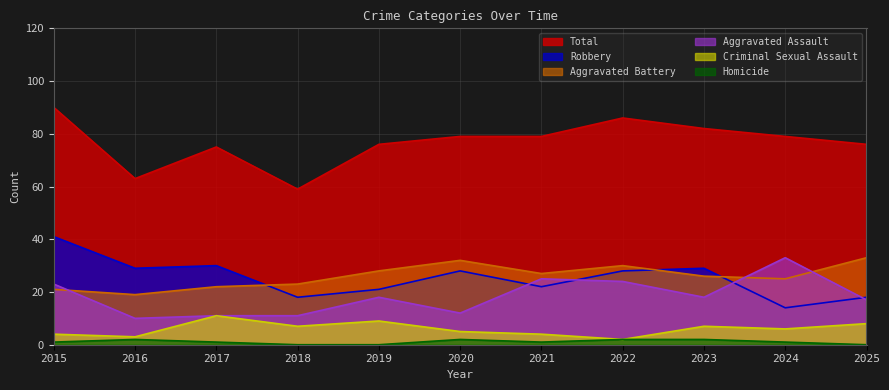

Reading left to right, list all the values displayed in this chart.

Aggravated Assault: 2015=23	2016=10	2017=11	2018=11	2019=18	2020=12	2021=25	2022=24	2023=18	2024=33	2025=17
Aggravated Battery: 2015=21	2016=19	2017=22	2018=23	2019=28	2020=32	2021=27	2022=30	2023=26	2024=25	2025=33
Criminal Sexual Assault: 2015=4	2016=3	2017=11	2018=7	2019=9	2020=5	2021=4	2022=2	2023=7	2024=6	2025=8
Homicide: 2015=1	2016=2	2017=1	2018=0	2019=0	2020=2	2021=1	2022=2	2023=2	2024=1	2025=0
Robbery: 2015=41	2016=29	2017=30	2018=18	2019=21	2020=28	2021=22	2022=28	2023=29	2024=14	2025=18
Total: 2015=90	2016=63	2017=75	2018=59	2019=76	2020=79	2021=79	2022=86	2023=82	2024=79	2025=76